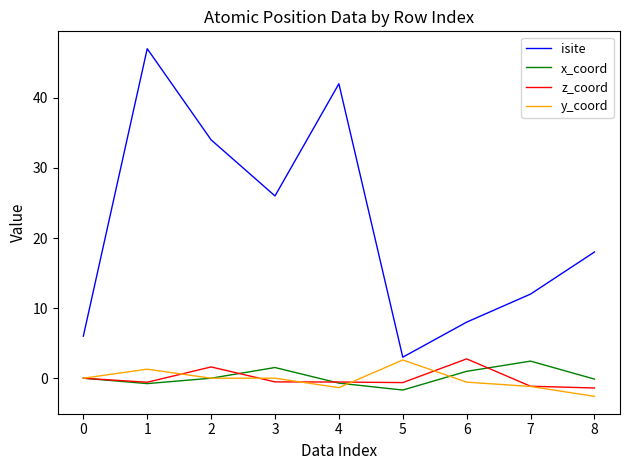

True or false: isite and z_coord intersect in this chart.

False